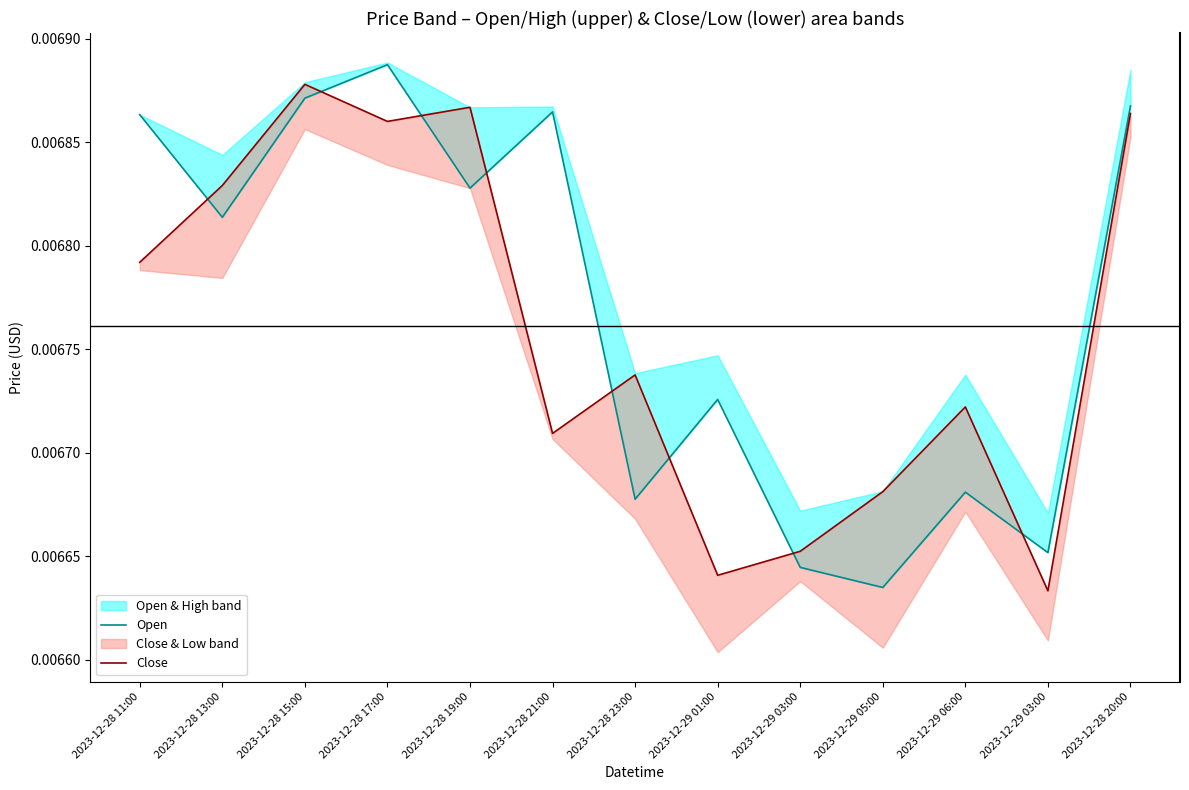

True or false: Open and Close intersect in this chart.

True